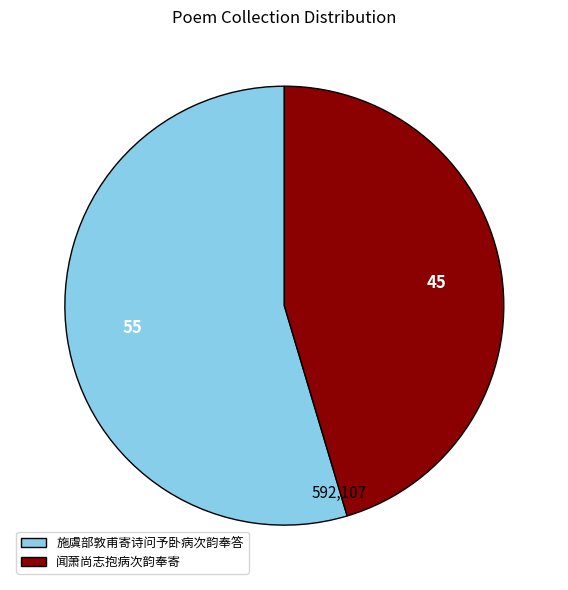

Which slice is the largest?

施虞部敦甫寄诗问予卧病次韵奉答